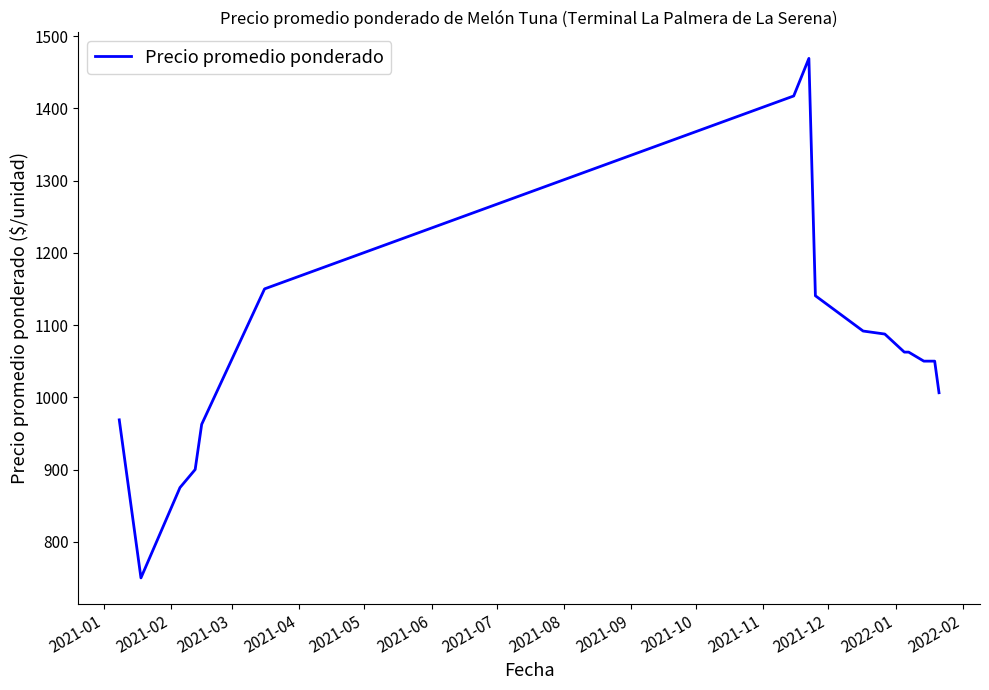

What is the smallest value displayed?

750.0